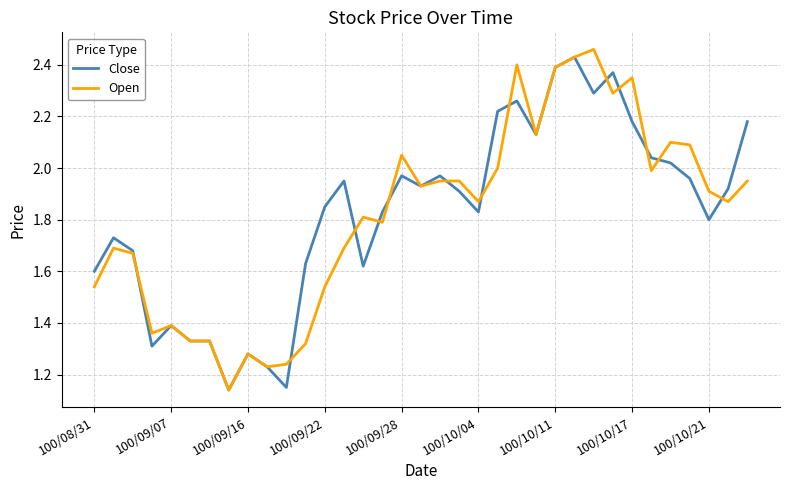

Rank the series by their average value, from highest to lowest.

Close, Open